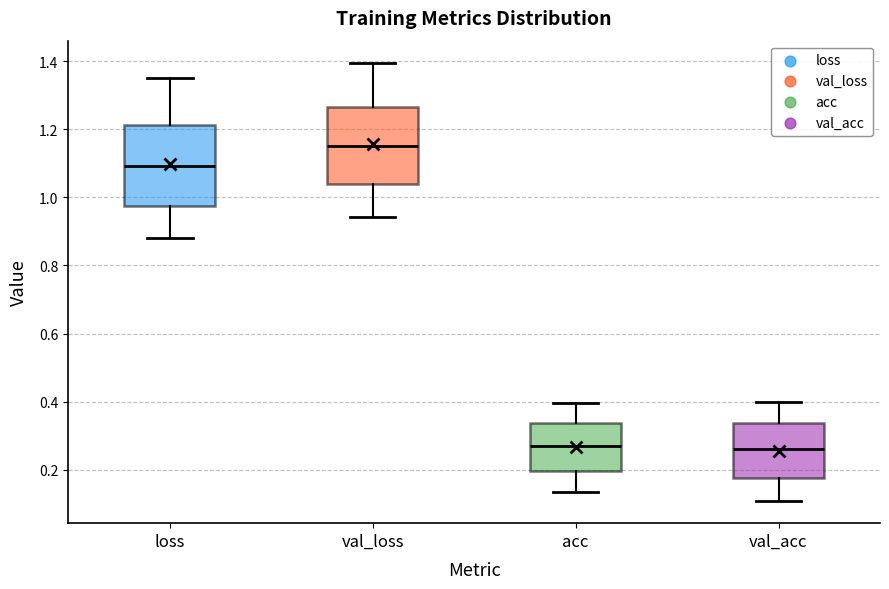

Reading left to right, read every box against the y-axis: the position of its median line, the range the box covers, and the ends of its whiskers. The values are not printed on the chart, so give them approximately, as read against the axis.

loss: median 1.10, box 0.98 to 1.22, whiskers 0.88 to 1.34
val_loss: median 1.16, box 1.04 to 1.26, whiskers 0.94 to 1.40
acc: median 0.26, box 0.20 to 0.34, whiskers 0.14 to 0.40
val_acc: median 0.26, box 0.18 to 0.34, whiskers 0.10 to 0.40